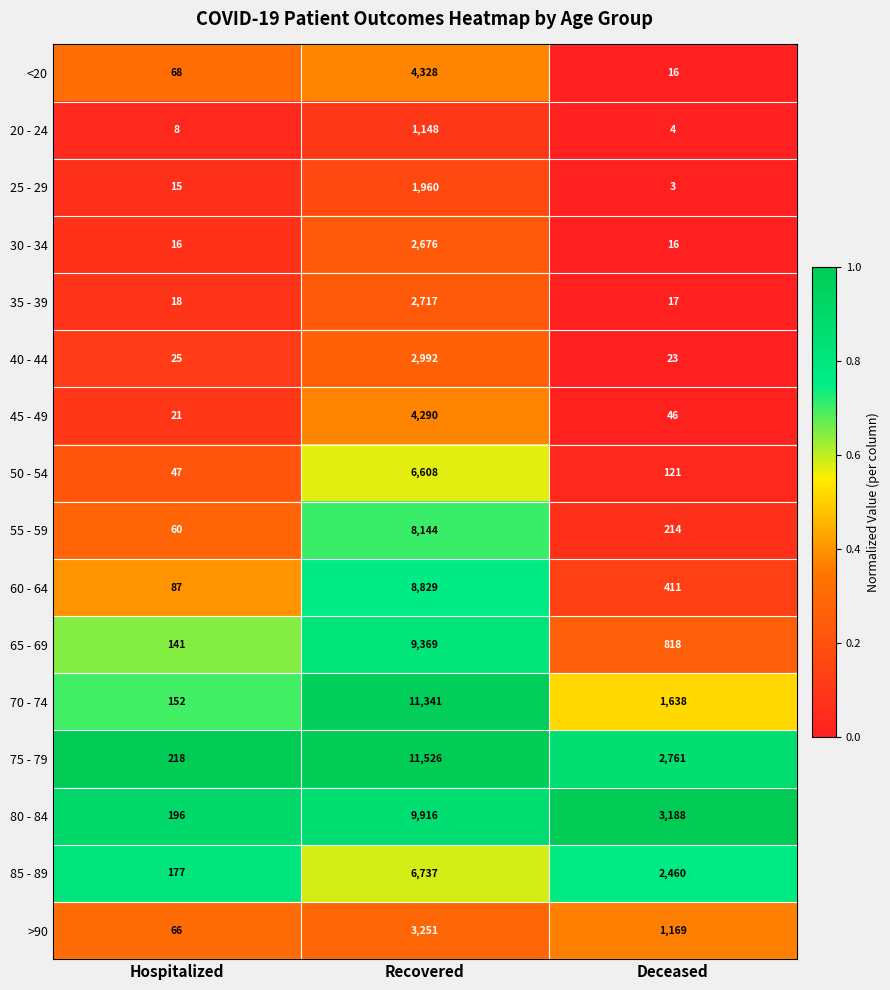

List the series in order of their peak value, highest first.

75 - 79, 70 - 74, 80 - 84, 65 - 69, 60 - 64, 55 - 59, 85 - 89, 50 - 54, <20, 45 - 49, >90, 40 - 44, 35 - 39, 30 - 34, 25 - 29, 20 - 24